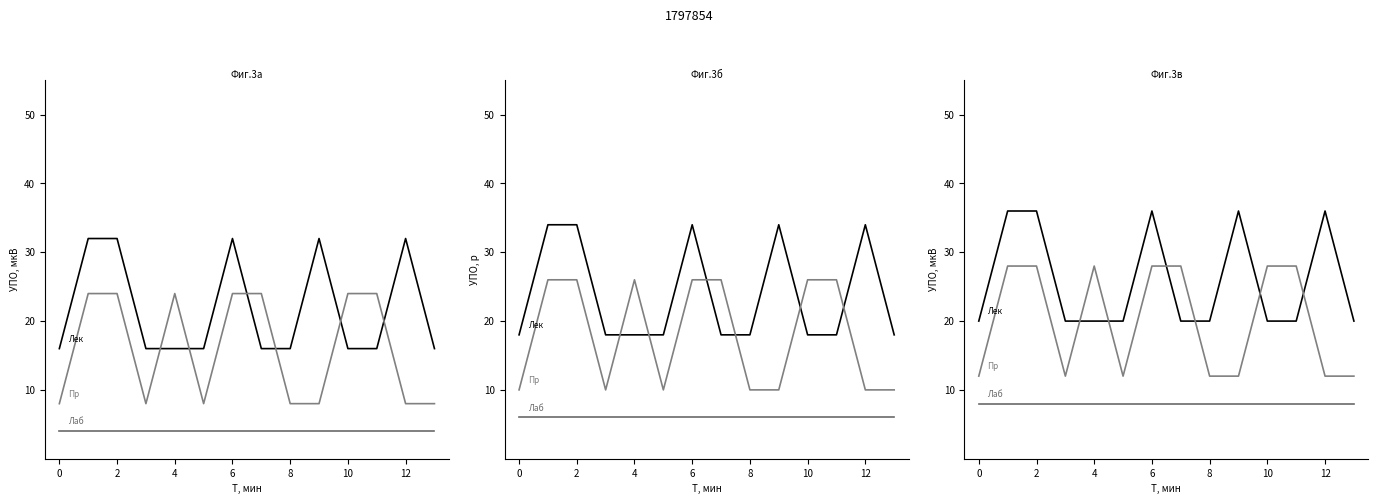

What is the spread (max minus min) of values at 11?

20